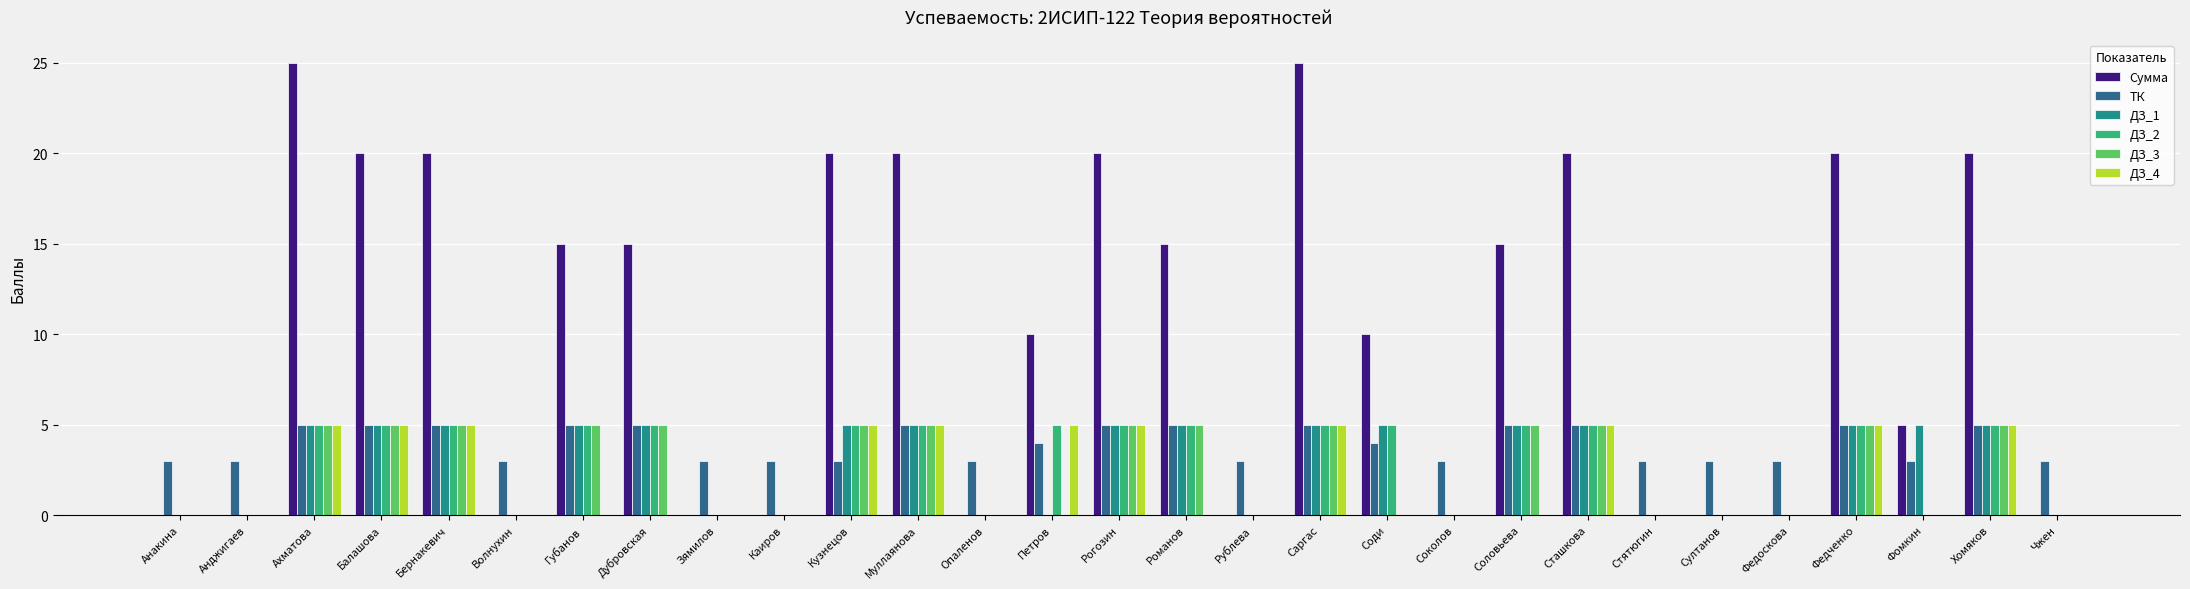

What is the difference between the ДЗ_2 values at Фомкин and Соди?

5